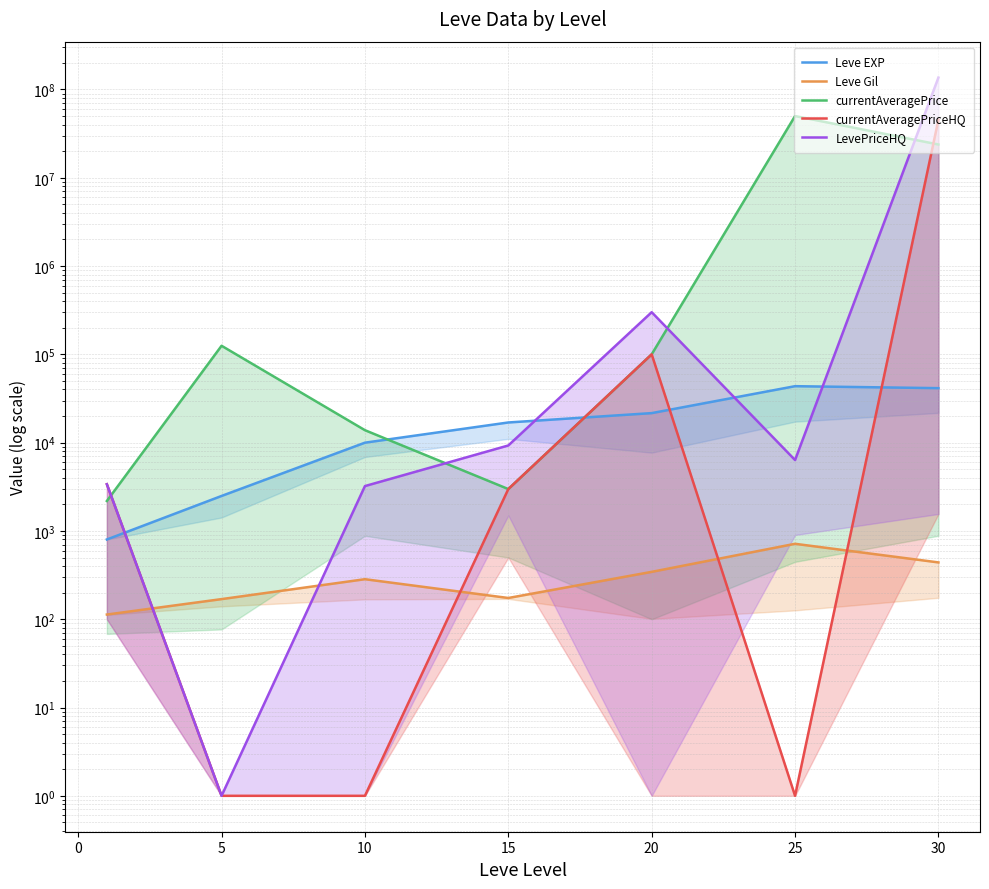

After their last crossing, which series has the higher values: Leve EXP or currentAveragePriceHQ?

currentAveragePriceHQ